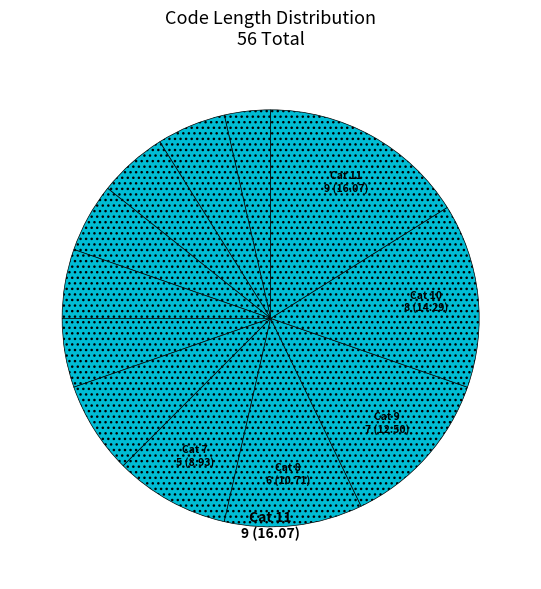

How many slices are in this pie chart?

12